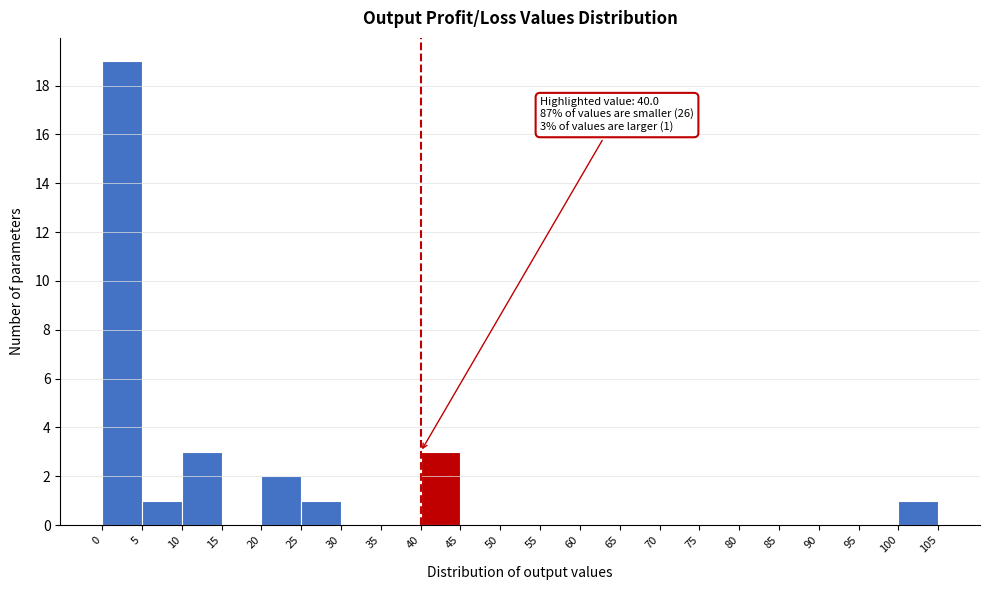

Which range on the x-axis has the tallest bar?

0 to 5